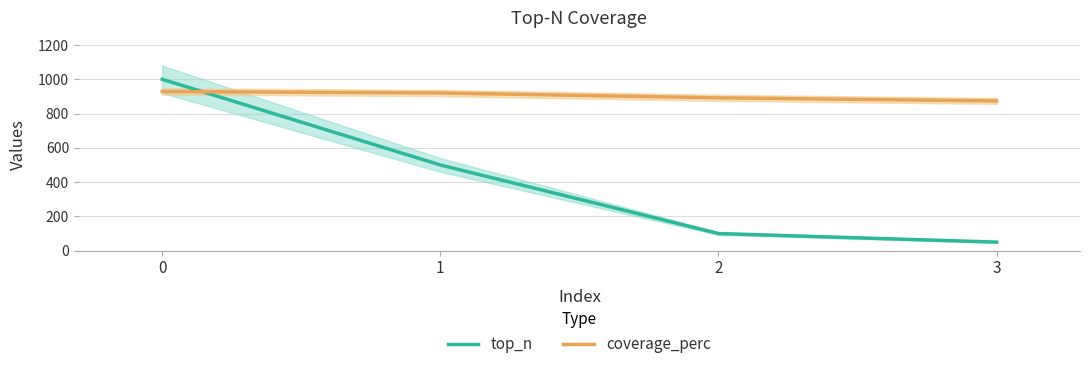

Where is top_n nearest to the value 525?

1